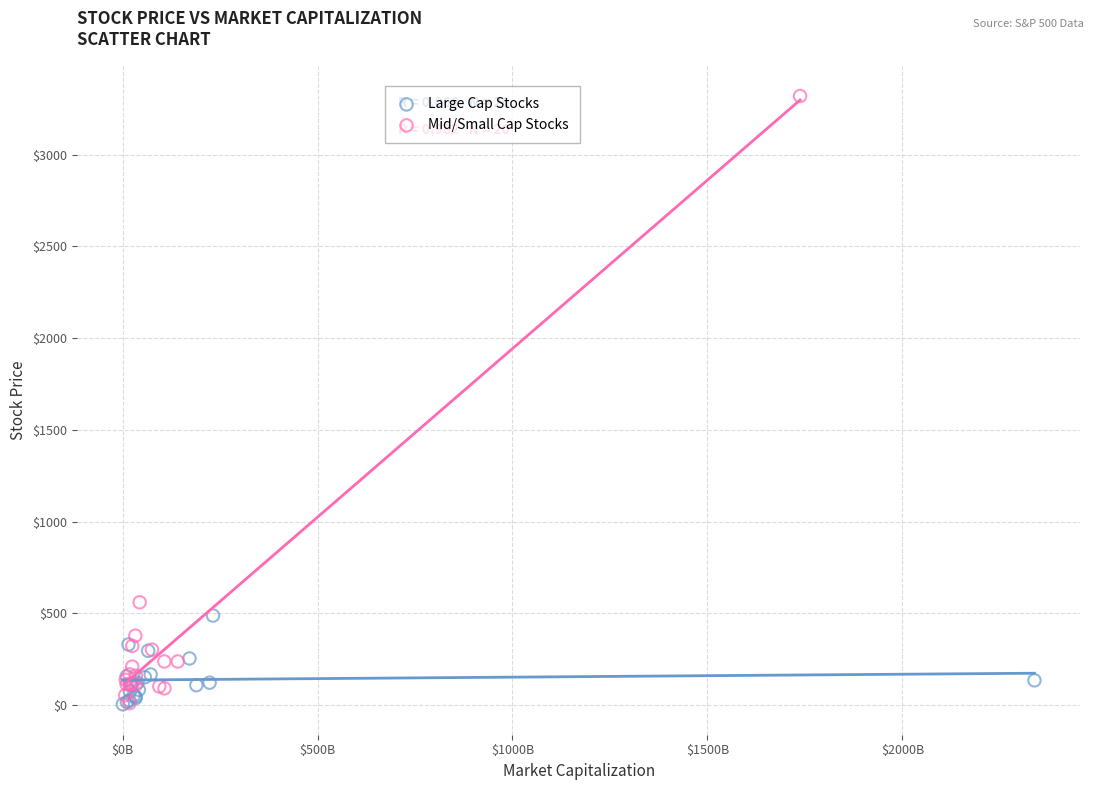

Which series has the widest spread of Y values?

Mid/Small Cap Stocks